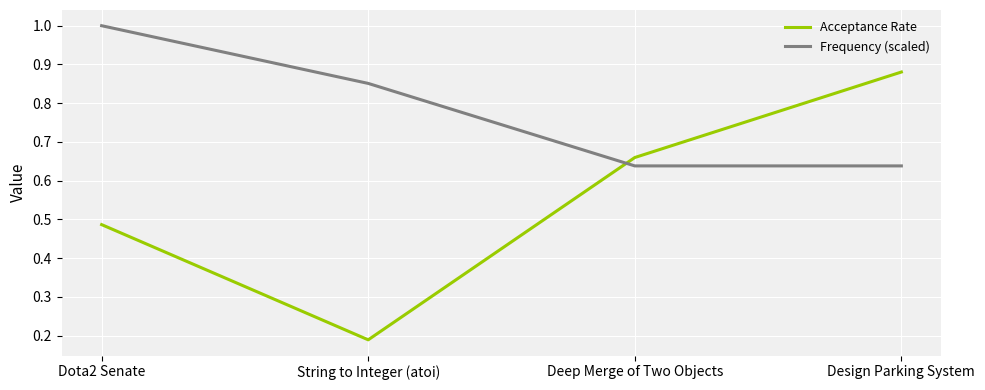

The value of Frequency (scaled) at Dota2 Senate is 1.0. True or false?

True